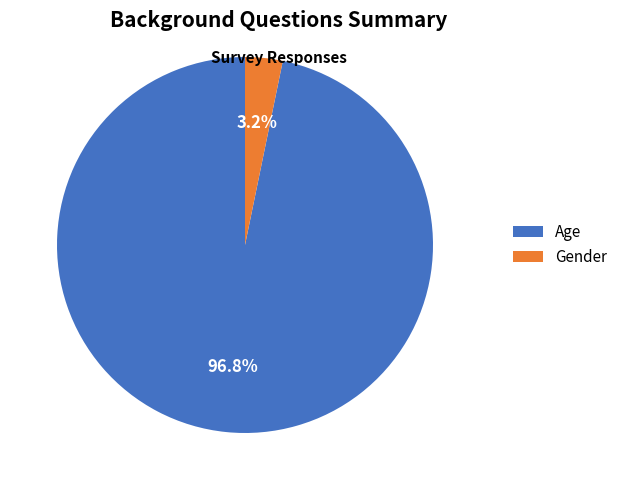

What percentage is the Gender slice, to the nearest percent?

3%